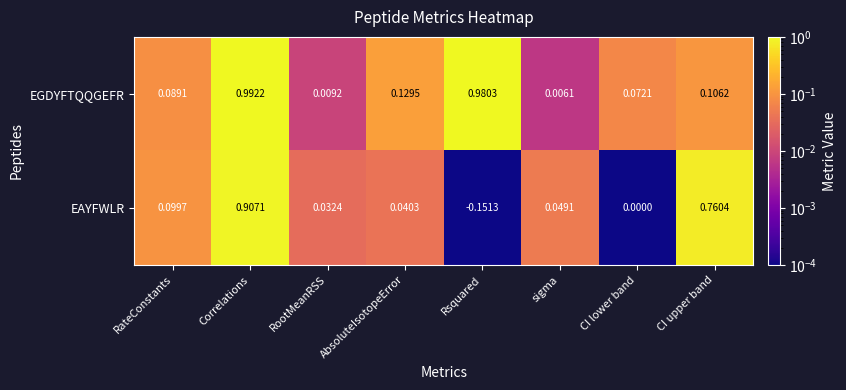

List the series in order of their peak value, highest first.

EGDYFTQQGEFR, EAYFWLR